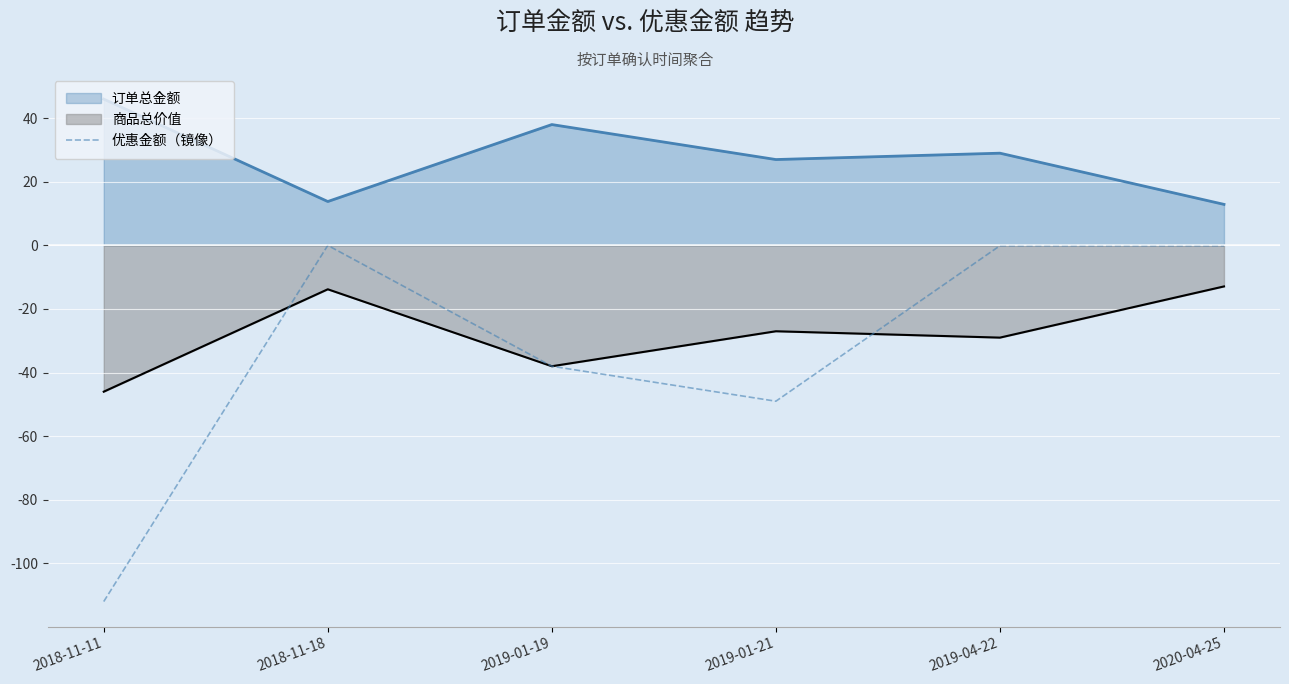

What is the difference between the maximum and minimum values?

112.0